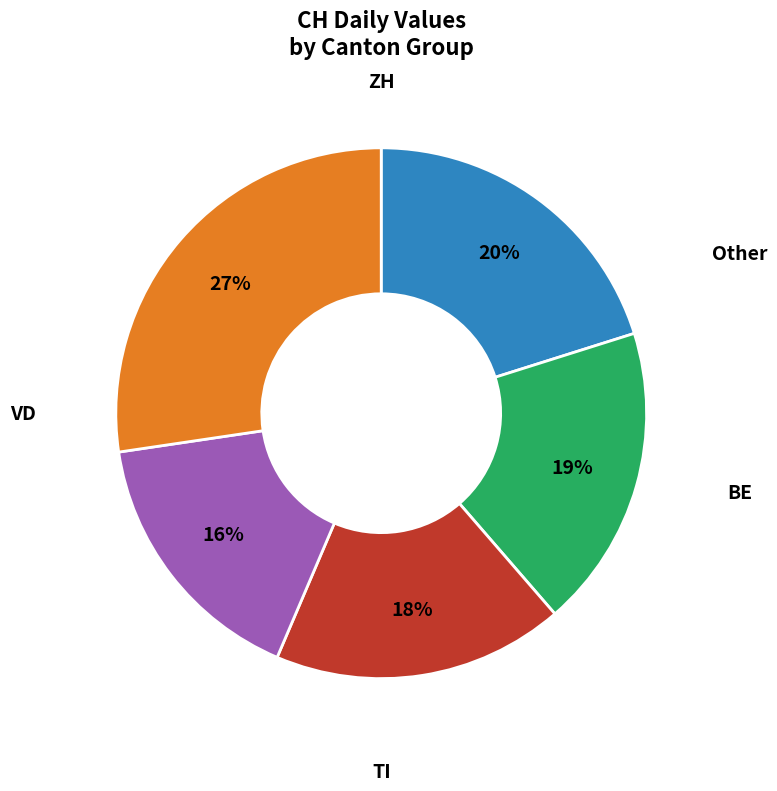

To the nearest percent, what is the average slice percentage?

20%